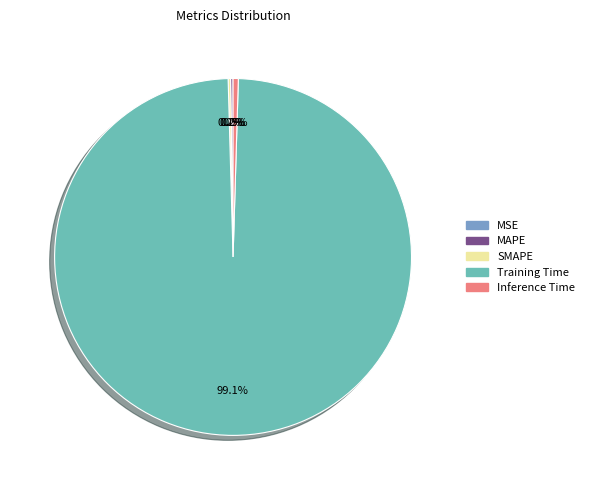

Combined, what portion of the pie is Inference Time and SMAPE?

0.7%